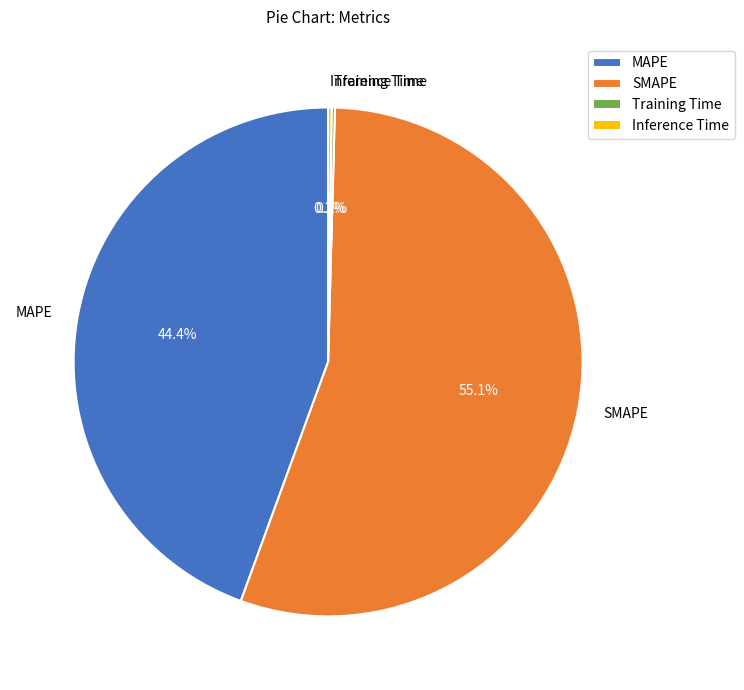

Is there a majority slice in this chart?

Yes